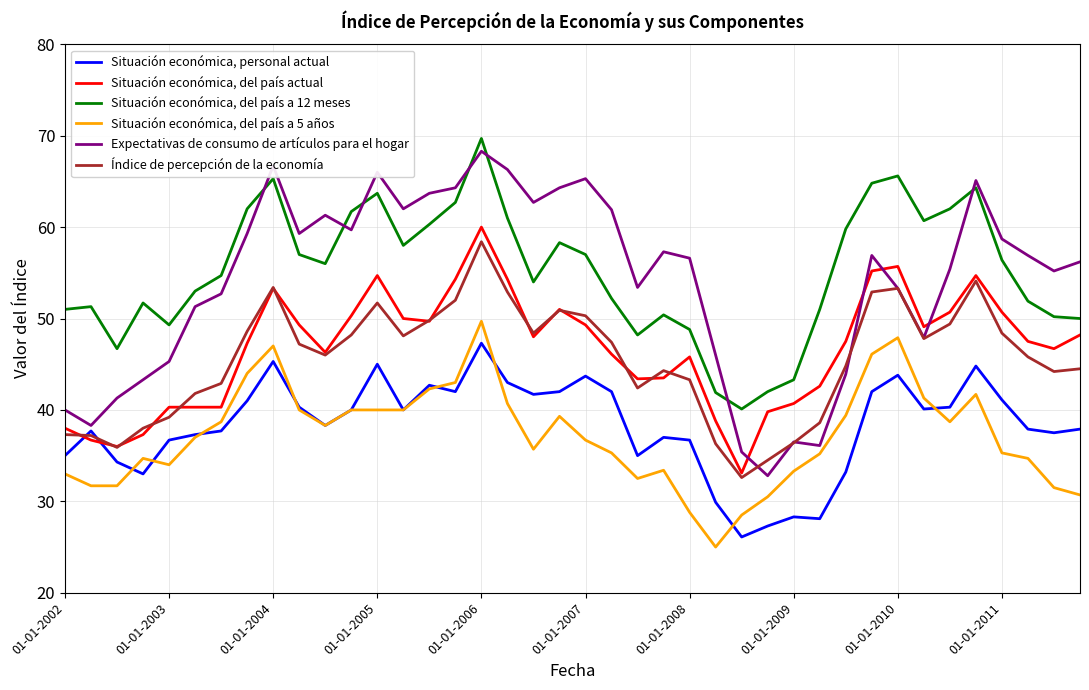

What is the sum of all Expectativas de consumo de artículos para el hogar values?

2166.9